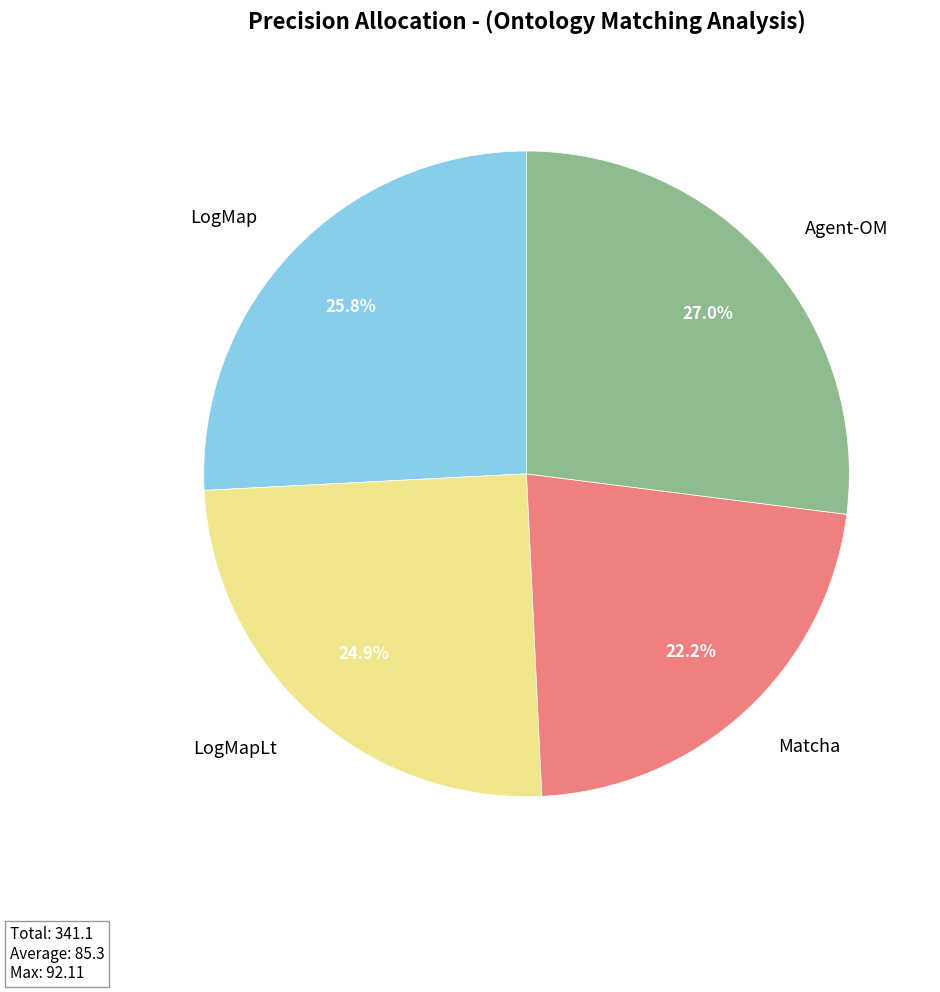

Does Matcha represent more than half of the total?

No